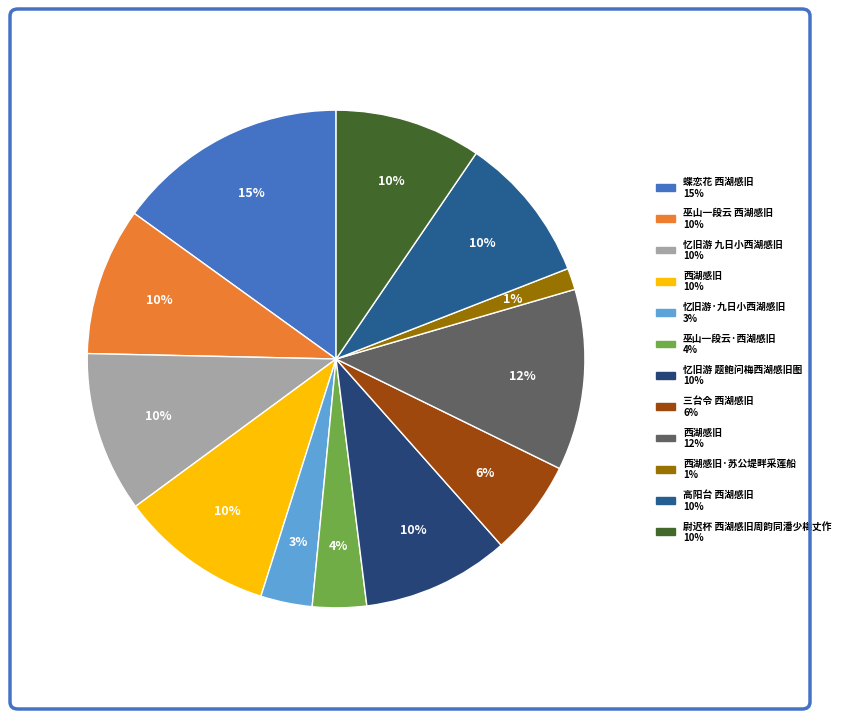

Is there any slice that represents more than half of the pie?

No